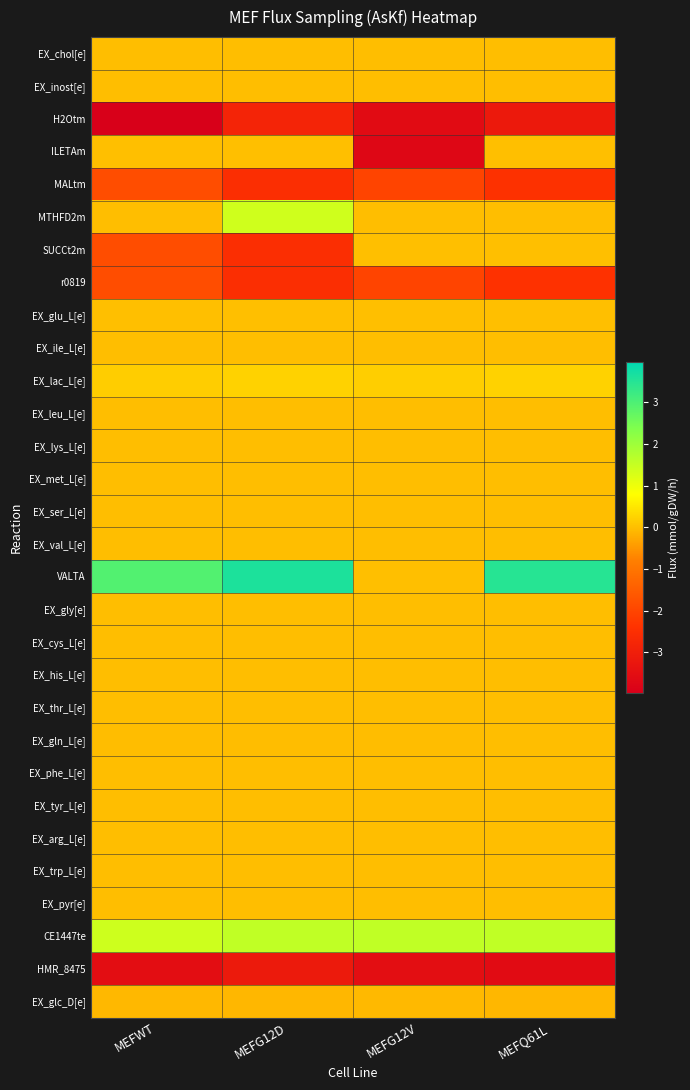

At which category does the chart reach its peak across all series?

MEFG12D